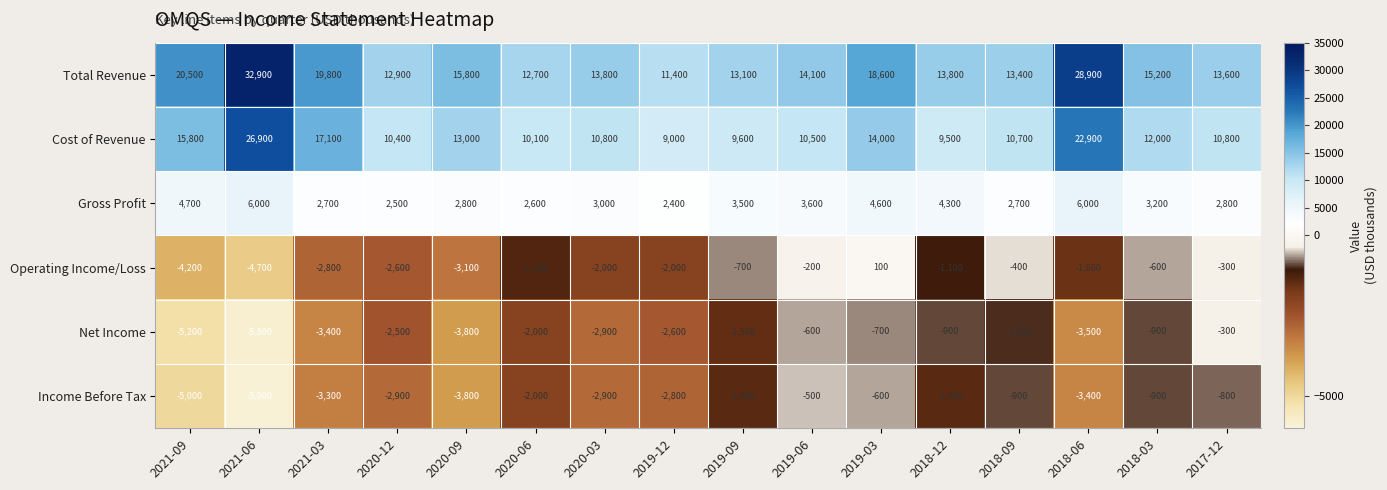

What is the smallest value displayed?

-5900